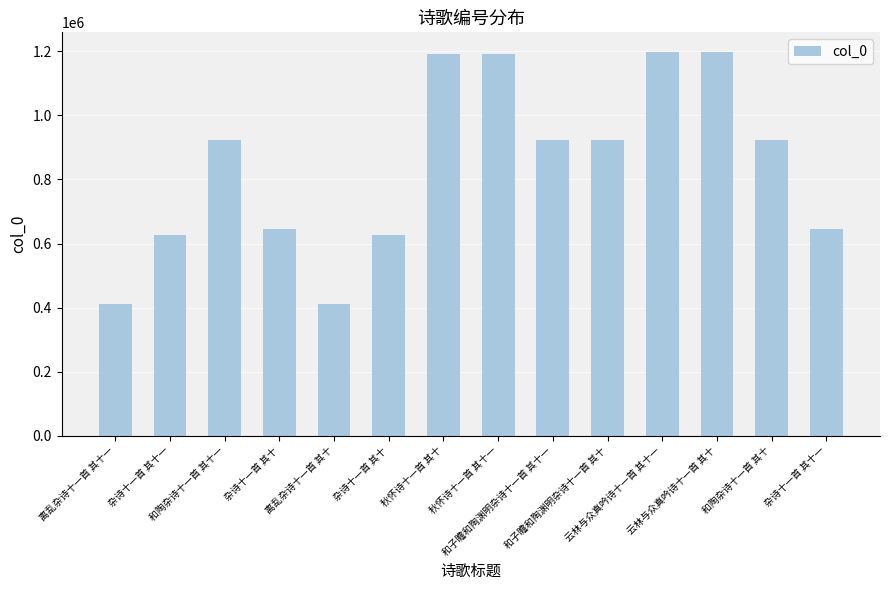

How many bars are there in total?

14